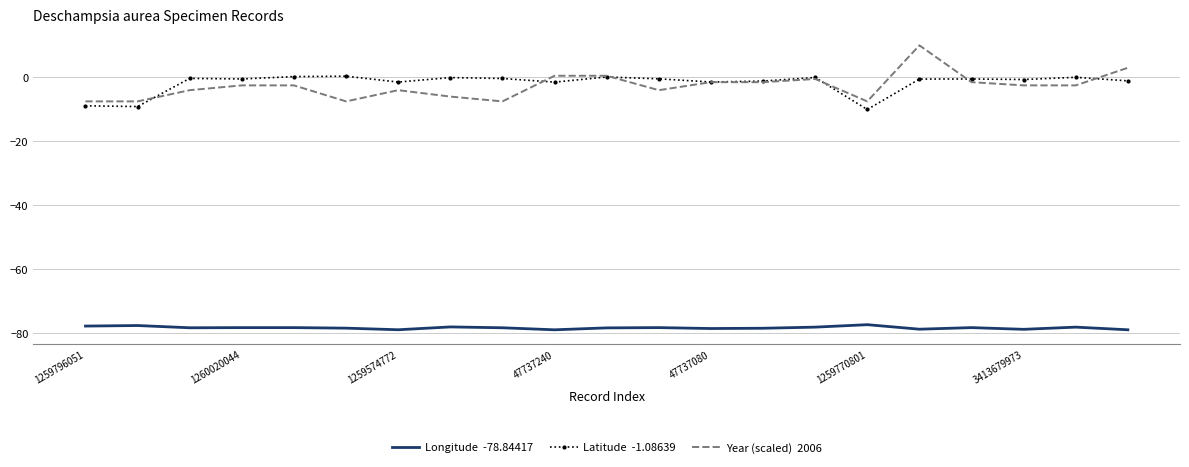

Count the number of categories in the chart.

21